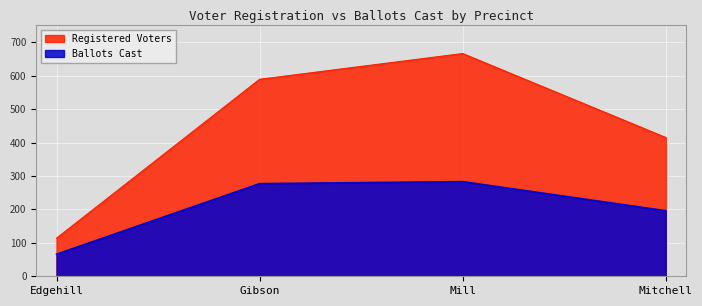

What is the sum of the Ballots Cast values at Gibson and Edgehill?

343